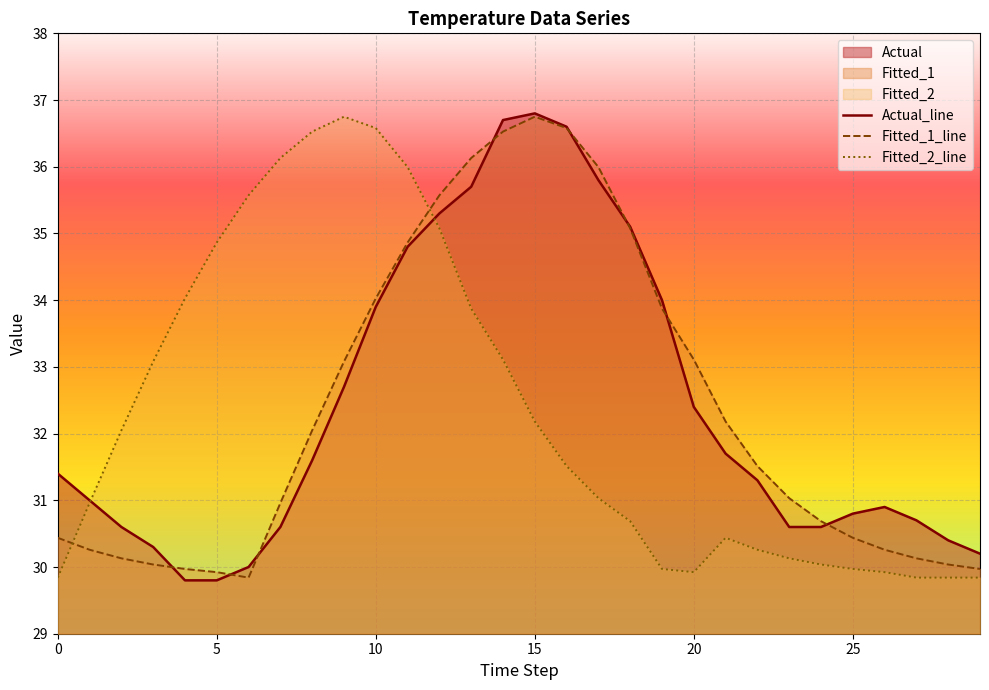

What is the difference between the second highest and second lowest values in the Fitted_1_line series?

6.7